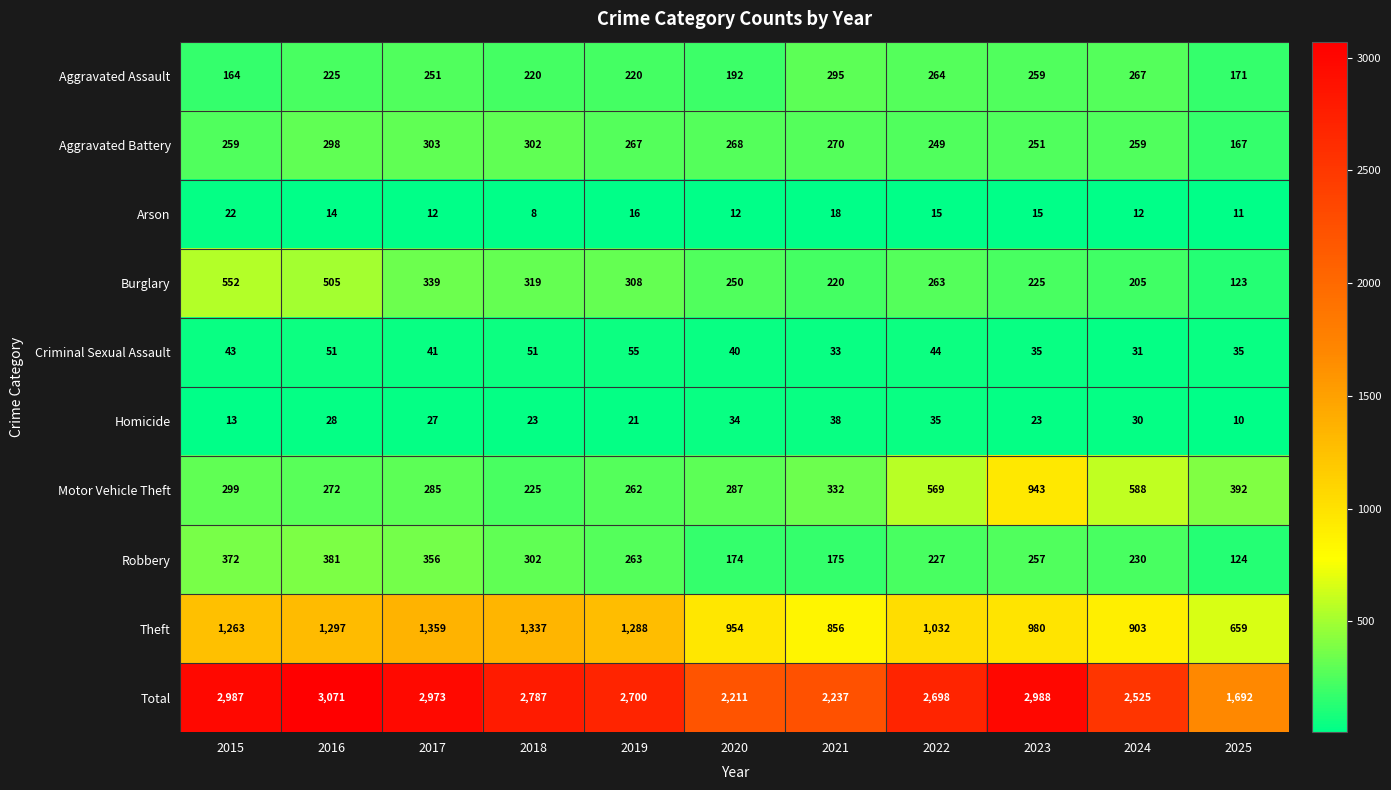

Which label corresponds to the smallest value in the chart?

2018